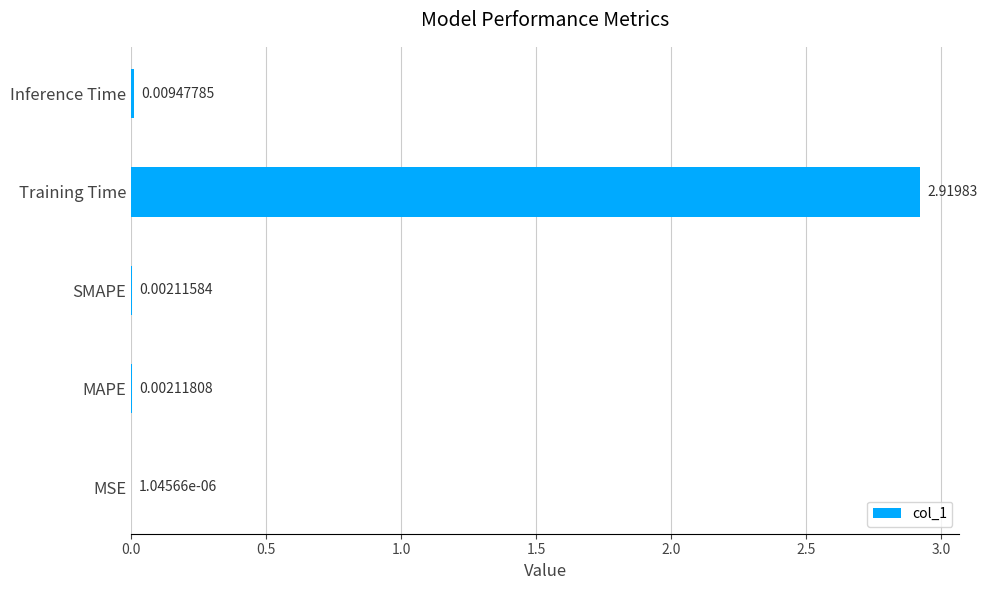

What is the change in value from MAPE to Training Time?

+2.9